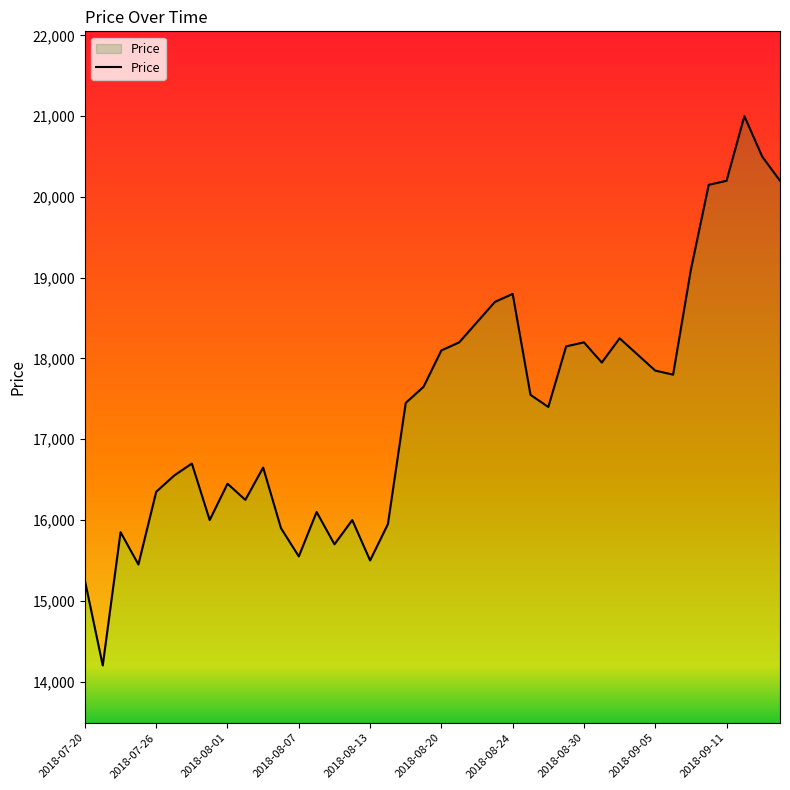

What is the label of the 15th point from the left?

2018-08-09